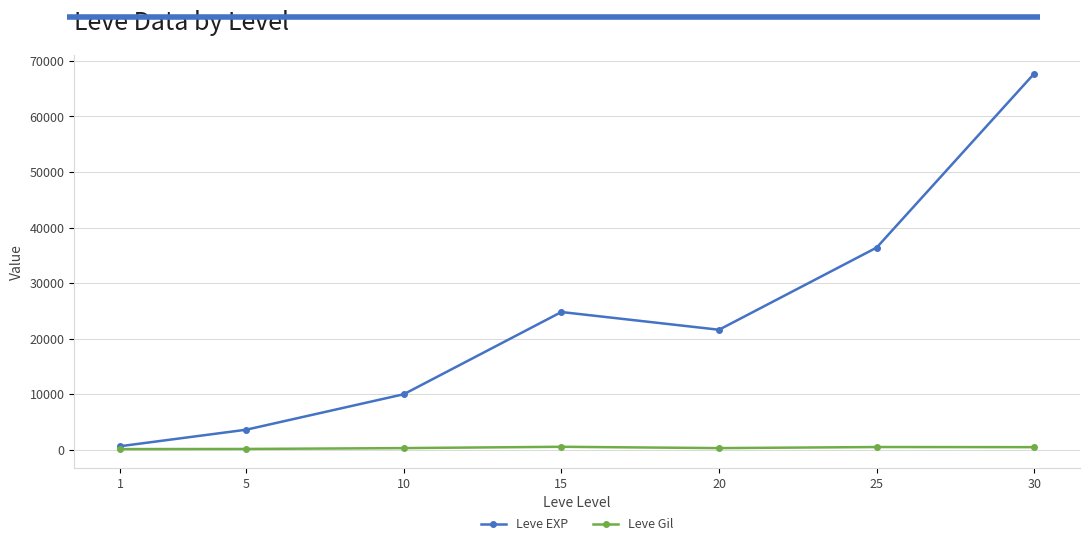

Which series has the largest total across all categories?

Leve EXP